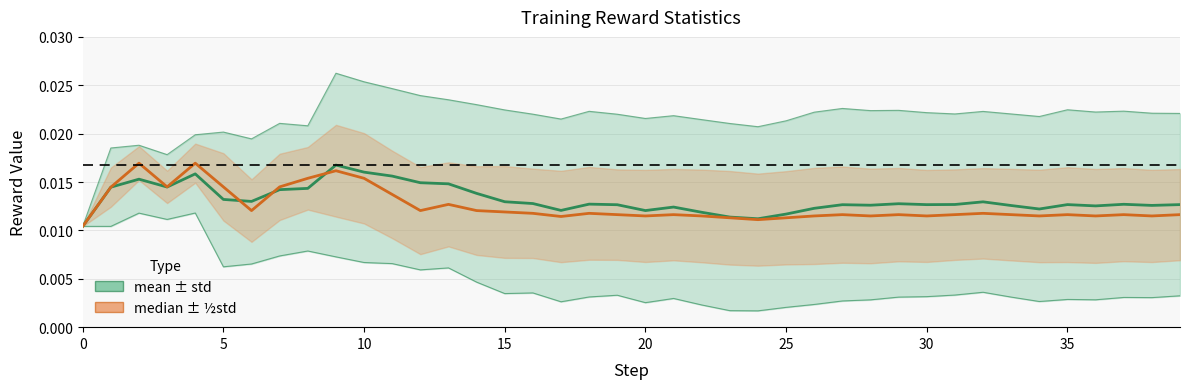

How many distinct data groups are displayed?

2